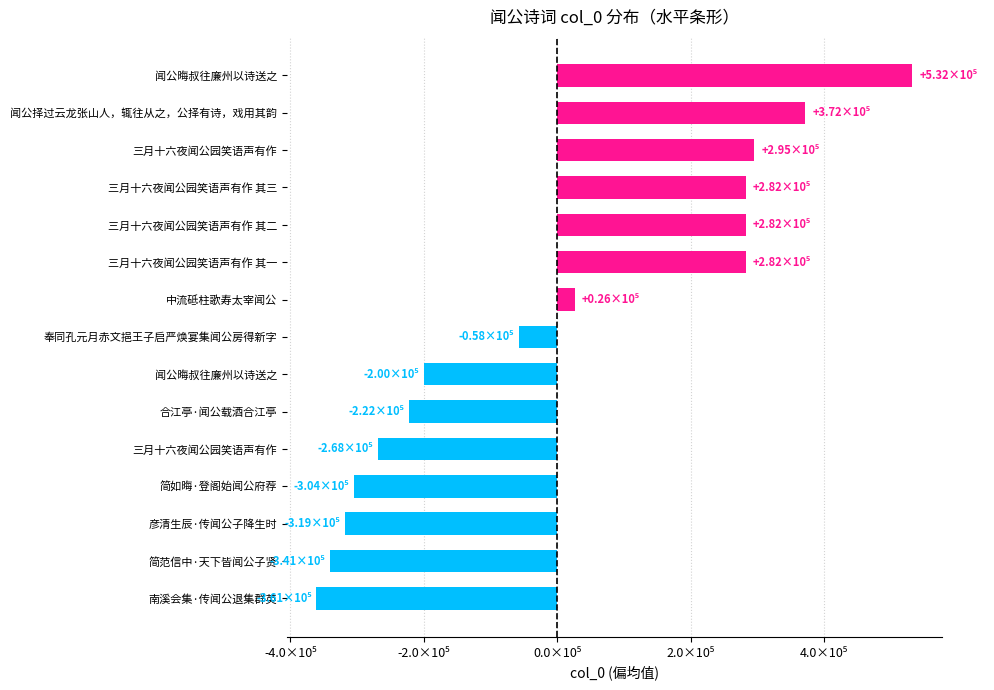

What is the greatest value displayed?

531603.7